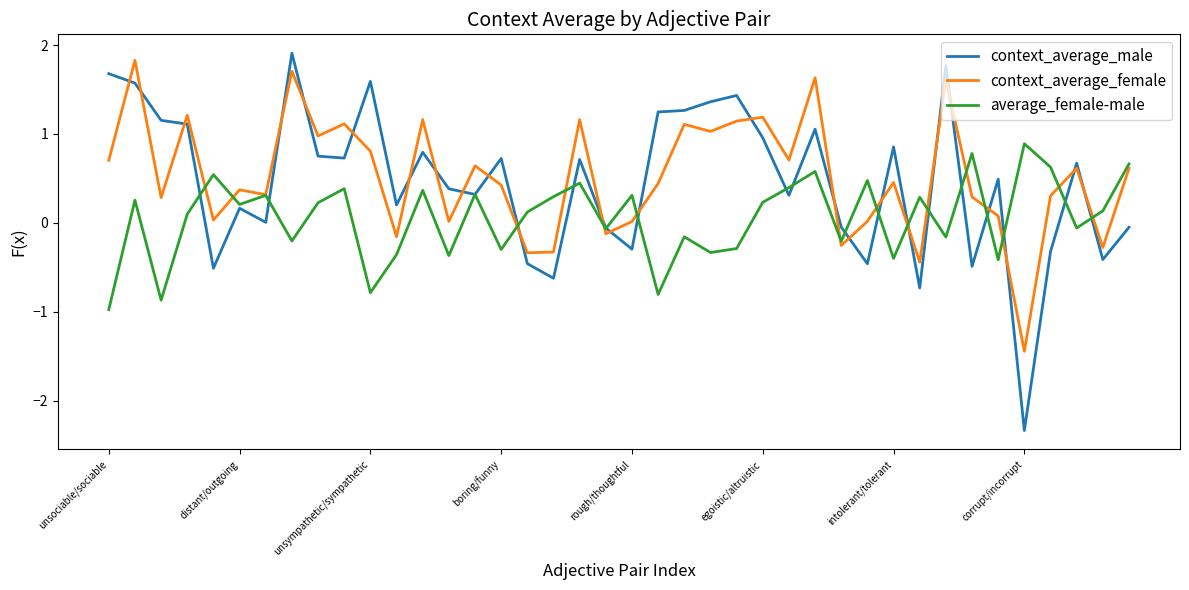

What is the highest value of the context_average_female series?

1.8